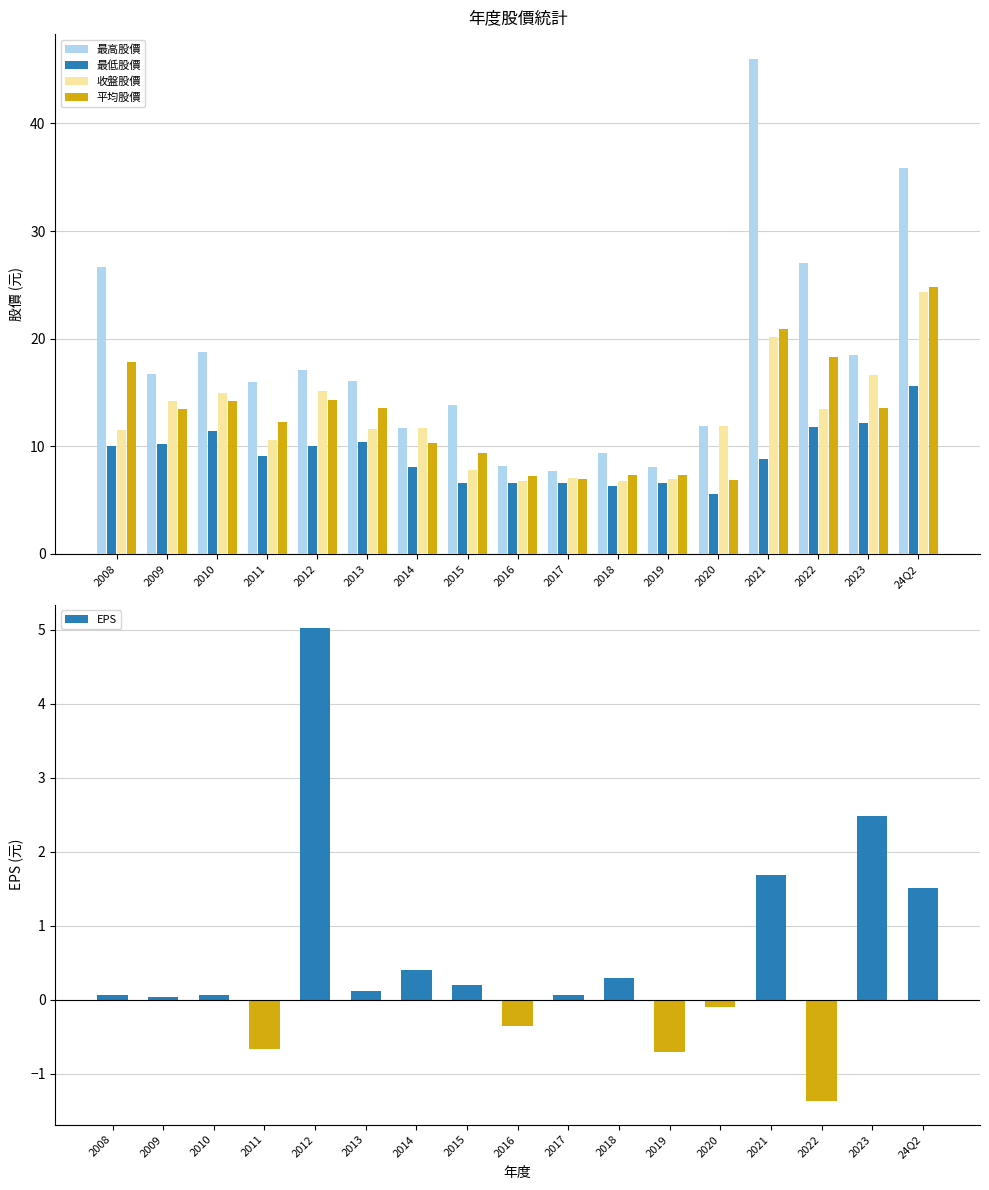

Which has a higher value, 2015 or 2012?

2012